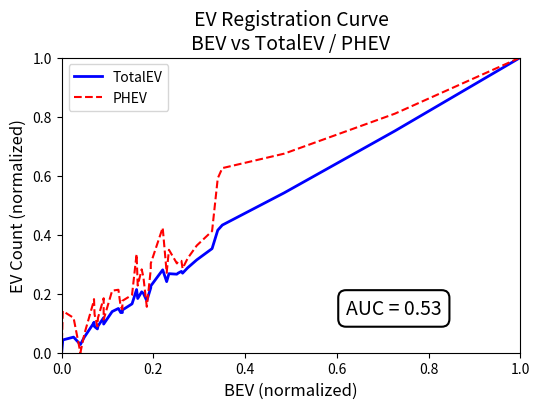

List the series in order of their overall mean, lowest first.

TotalEV, PHEV